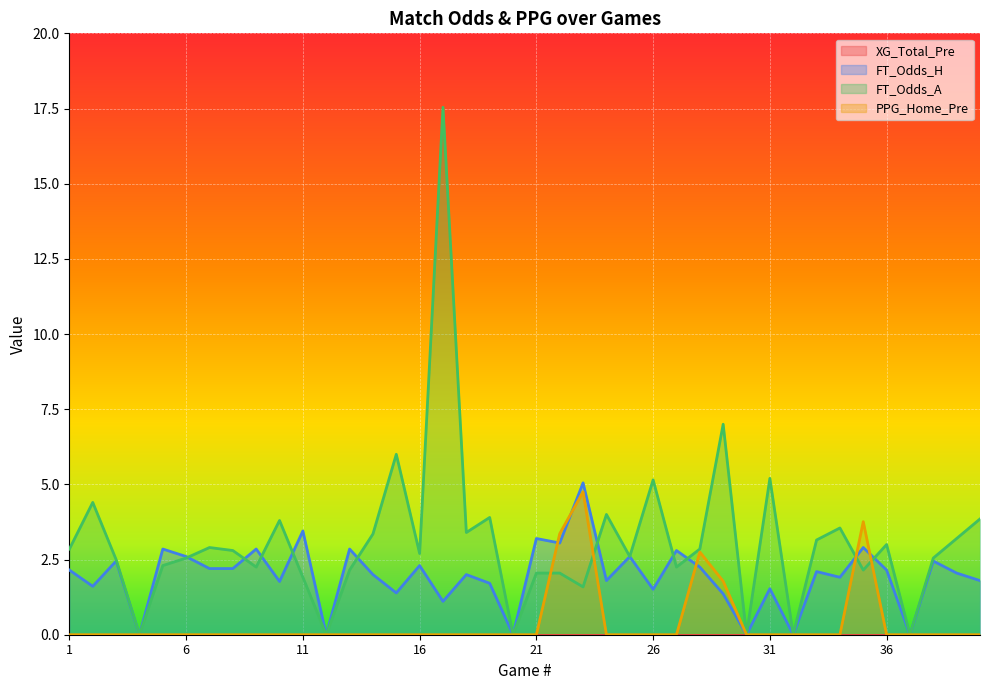

Is the value of FT_Odds_H at 25 greater than the value of FT_Odds_A at 33?

No